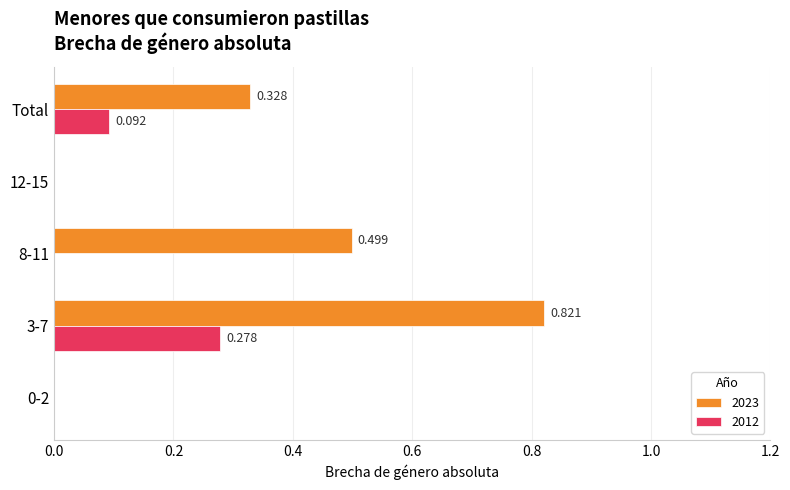

The 2012 series shows -0.1 at 0-2. True or false?

False